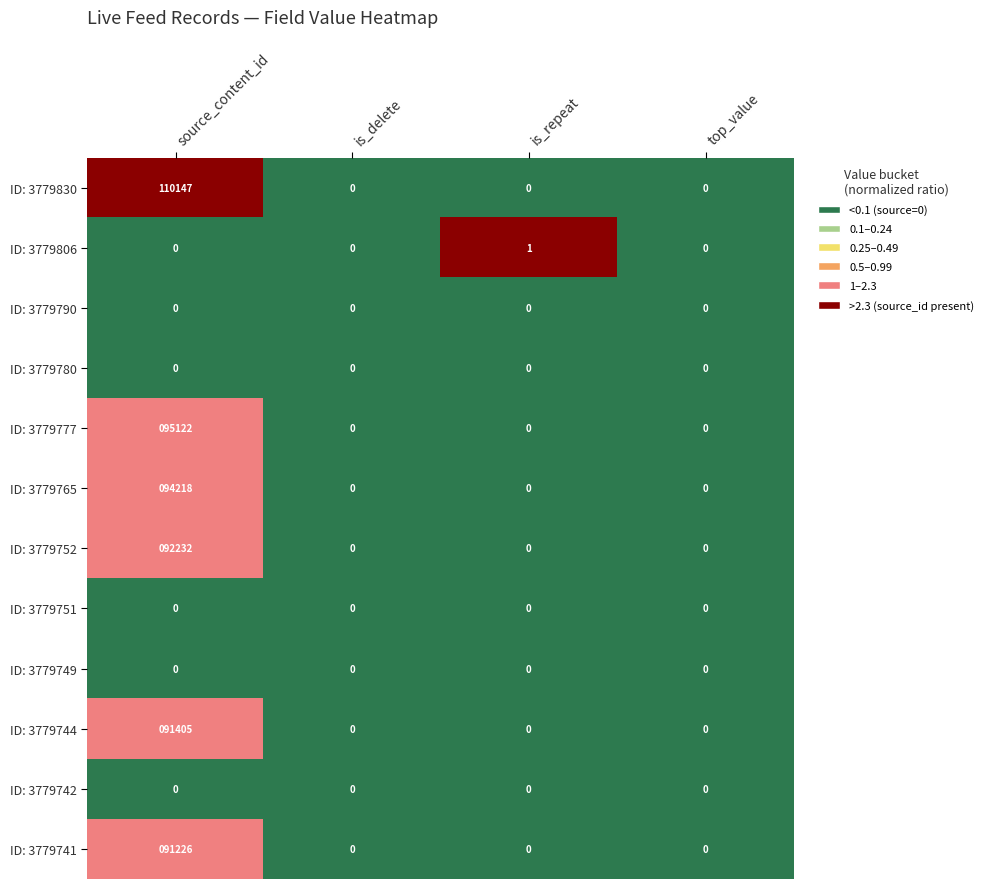

At which category is the sum across all series the highest?

source_content_id